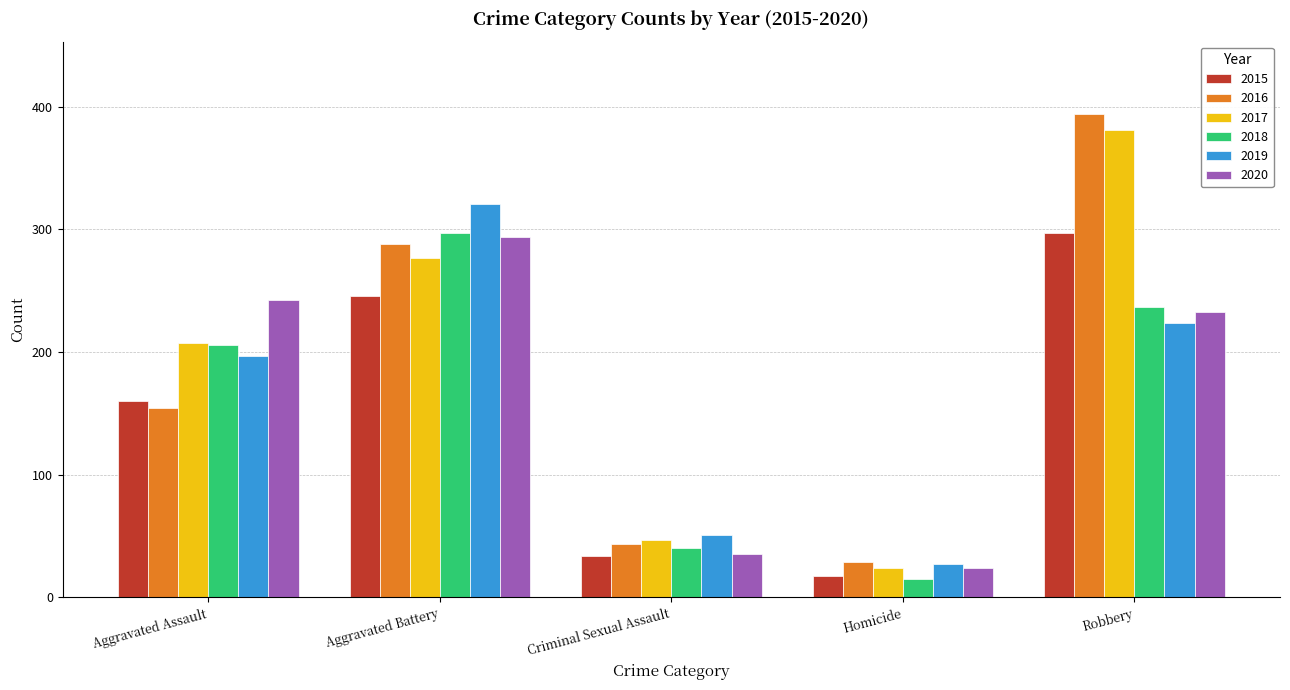

At which label does 2020 first exceed 233?

Aggravated Assault